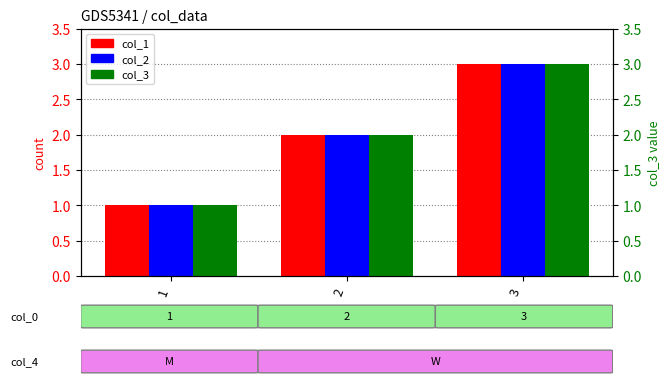

Rank the series by their maximum value, from highest to lowest.

col_1, col_2, col_3